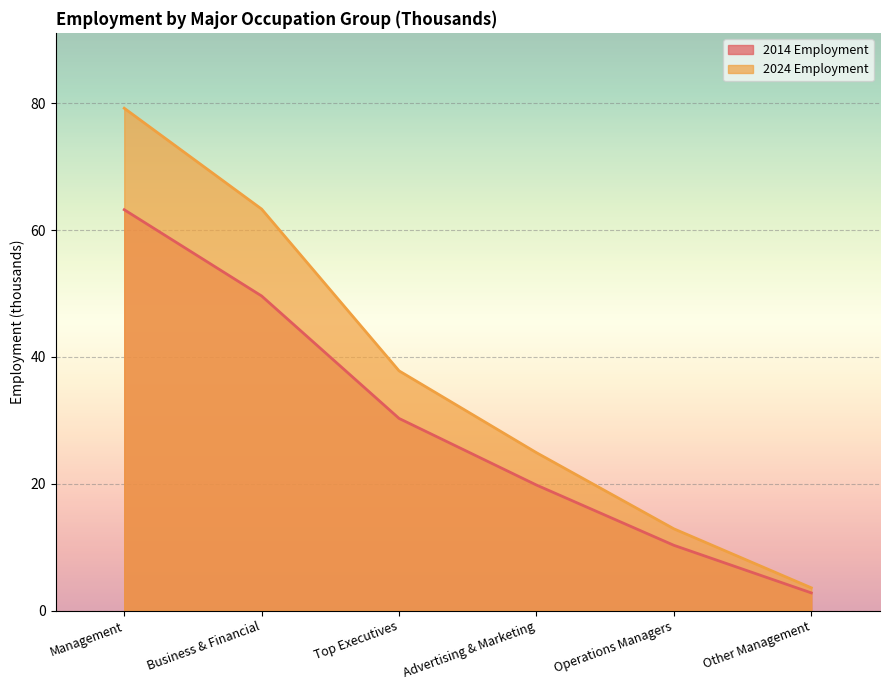

How many lines are shown in the chart?

2